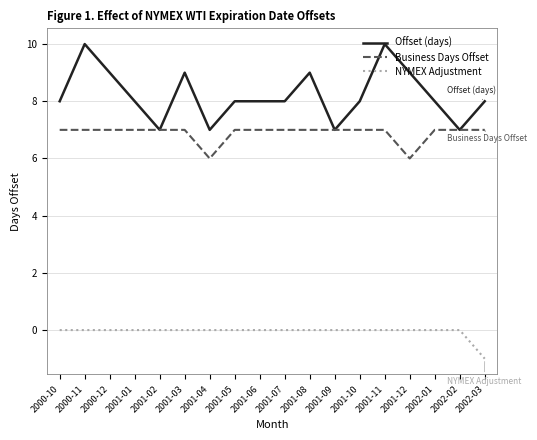

Reading right to left, what are all the values shown in this chart?

Offset (days): 2002-03=8	2002-02=7	2002-01=8	2001-12=9	2001-11=10	2001-10=8	2001-09=7	2001-08=9	2001-07=8	2001-06=8	2001-05=8	2001-04=7	2001-03=9	2001-02=7	2001-01=8	2000-12=9	2000-11=10	2000-10=8
Business Days Offset: 2002-03=7	2002-02=7	2002-01=7	2001-12=6	2001-11=7	2001-10=7	2001-09=7	2001-08=7	2001-07=7	2001-06=7	2001-05=7	2001-04=6	2001-03=7	2001-02=7	2001-01=7	2000-12=7	2000-11=7	2000-10=7
NYMEX Adjustment: 2002-03=-1	2002-02=0	2002-01=0	2001-12=0	2001-11=0	2001-10=0	2001-09=0	2001-08=0	2001-07=0	2001-06=0	2001-05=0	2001-04=0	2001-03=0	2001-02=0	2001-01=0	2000-12=0	2000-11=0	2000-10=0